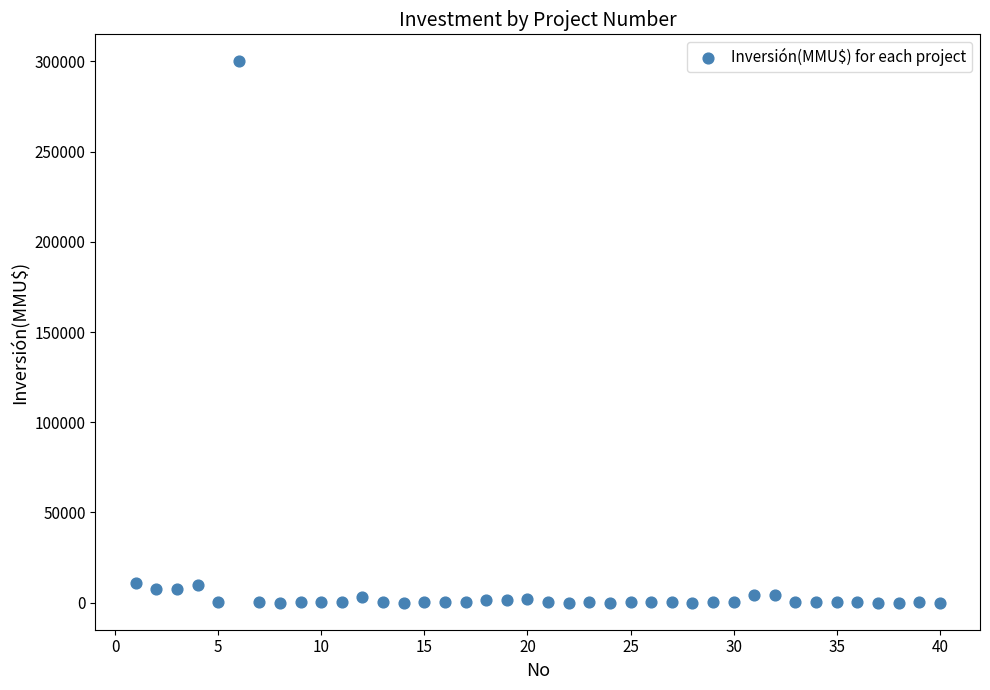

What is the range of X values (max minus min)?

39